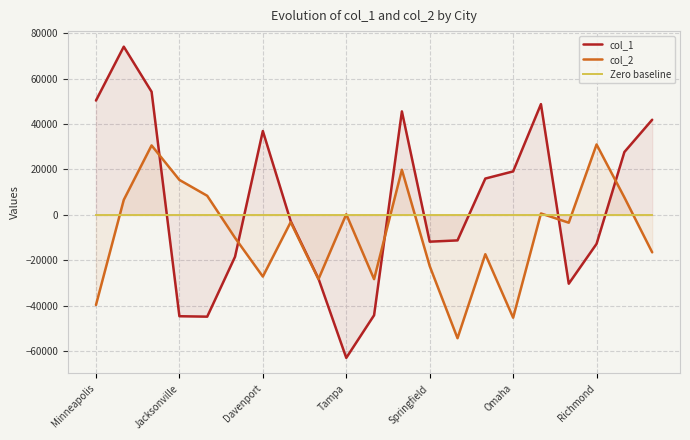

Count the number of data series in this chart.

3